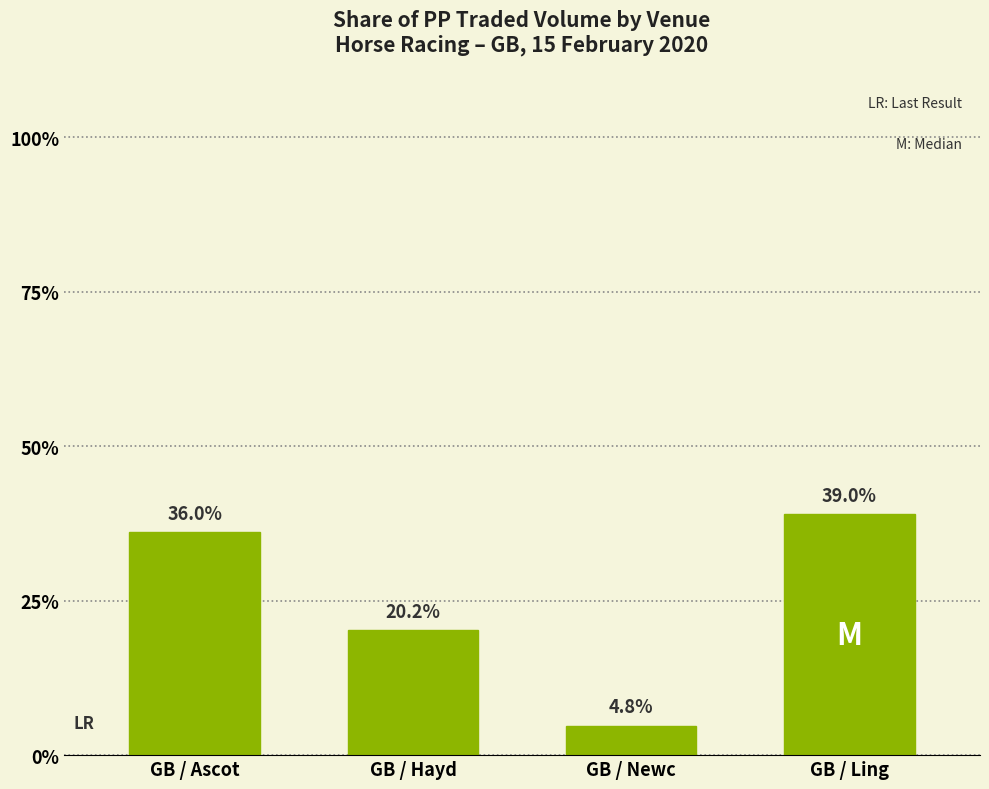

Reading left to right, extract all data points from this chart.

36.0	20.2	4.8	39.0